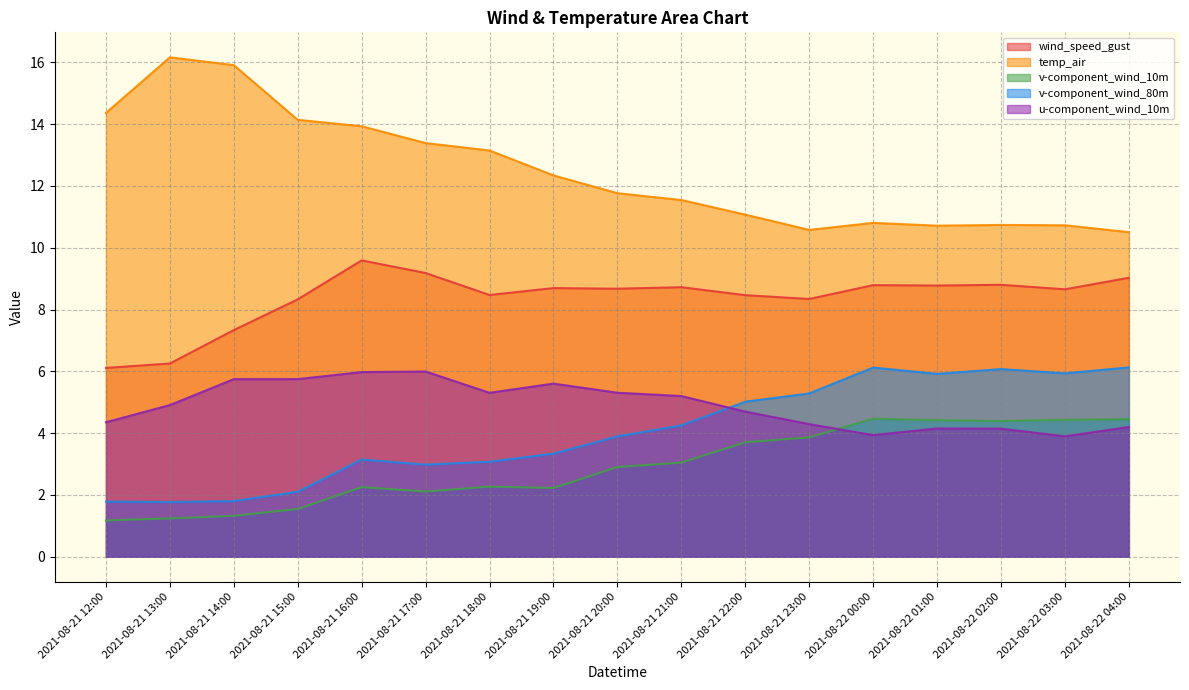

Which series has the widest spread of values?

temp_air